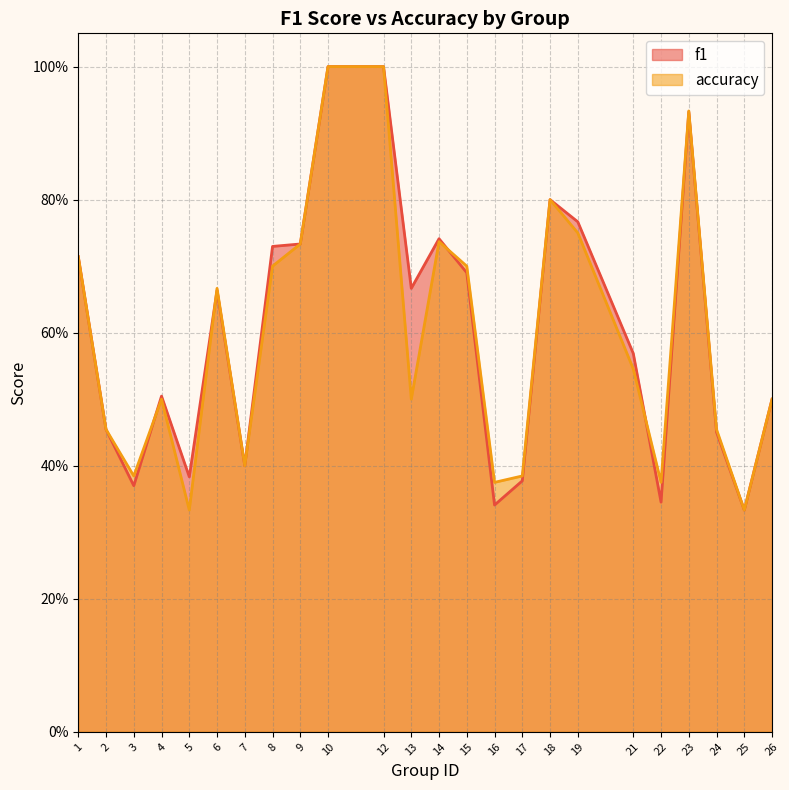

What is the value of the f1 point at the 9th from the left?

0.7